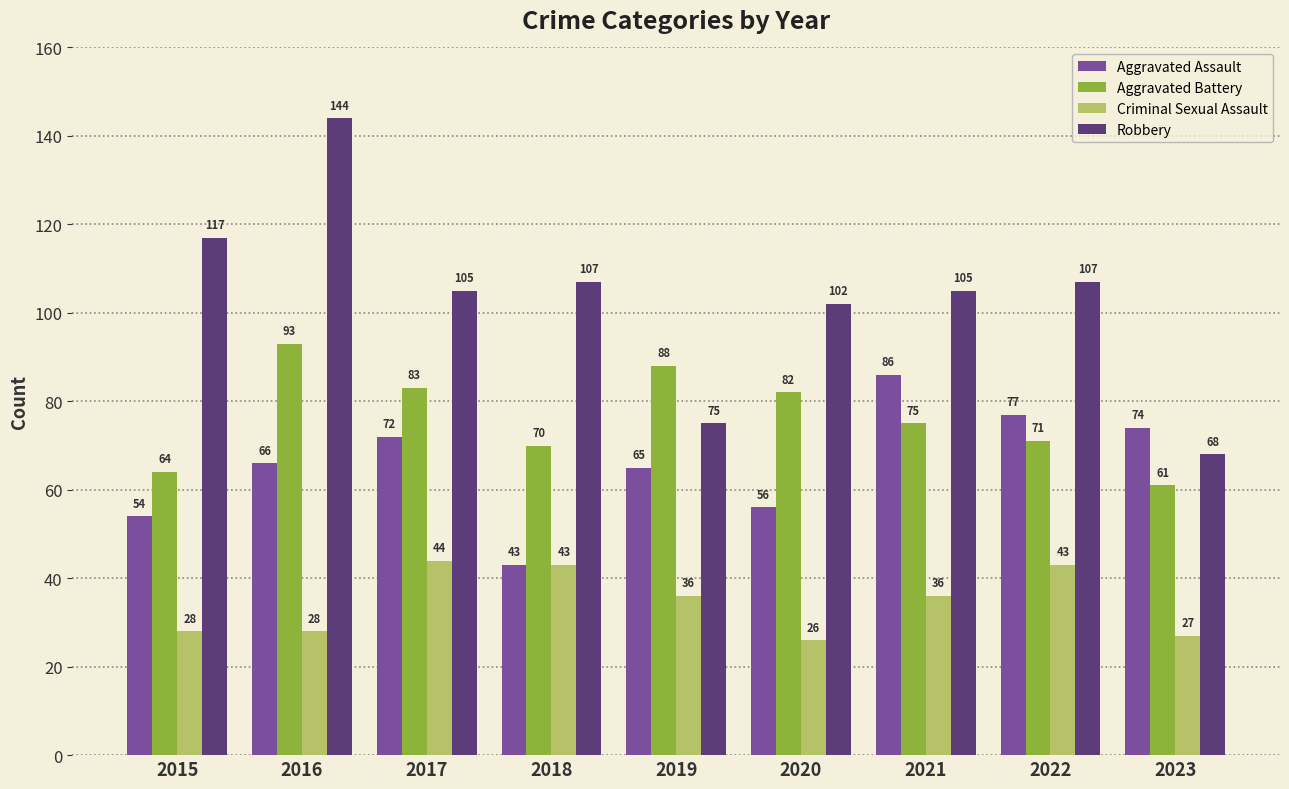

Reading right to left, transcribe all the data shown in this chart.

Aggravated Assault: 74	77	86	56	65	43	72	66	54
Aggravated Battery: 61	71	75	82	88	70	83	93	64
Criminal Sexual Assault: 27	43	36	26	36	43	44	28	28
Robbery: 68	107	105	102	75	107	105	144	117